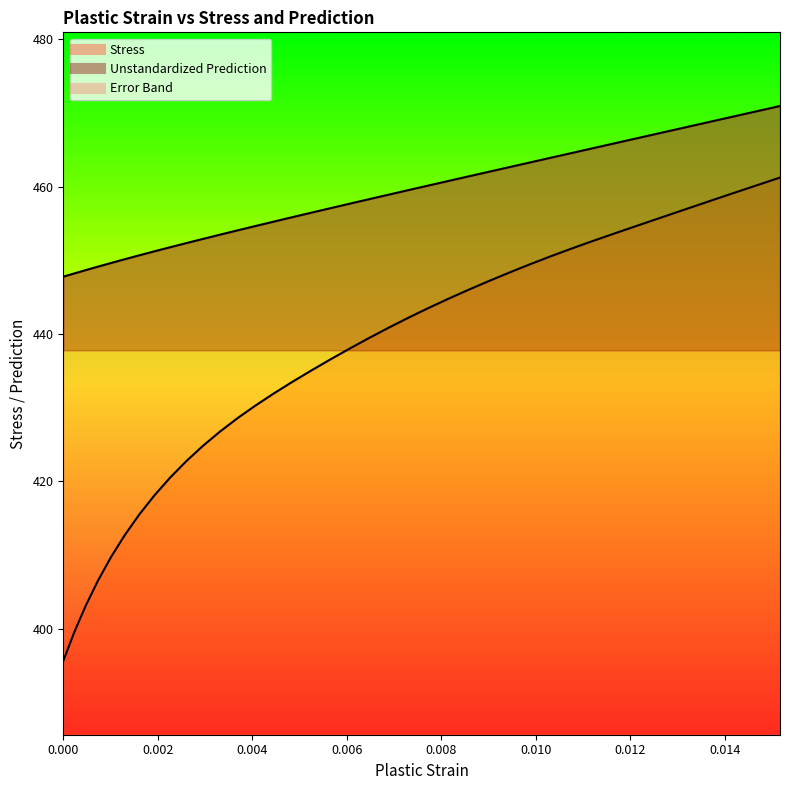

True or false: Unstandardized Prediction has more than 1 interior local peaks.

False